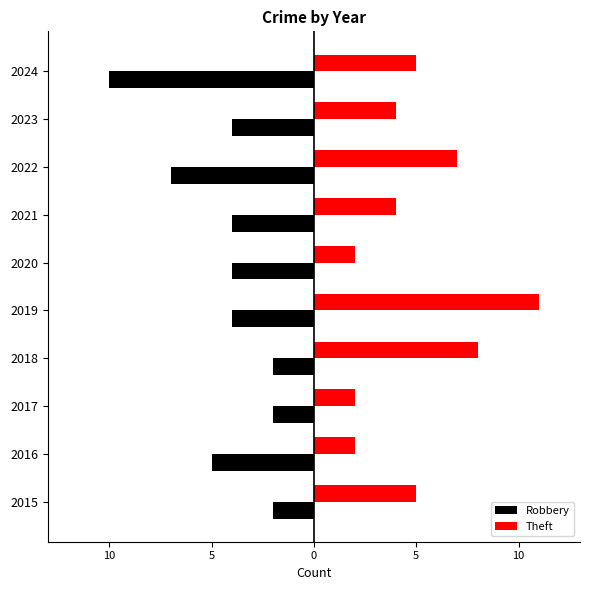

What are all the series names shown in the legend?

Robbery, Theft